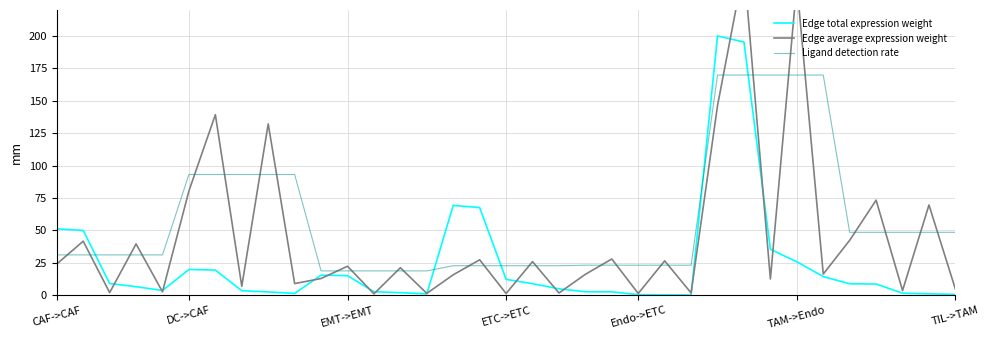

What is the lowest value of the Ligand detection rate series?

18.8